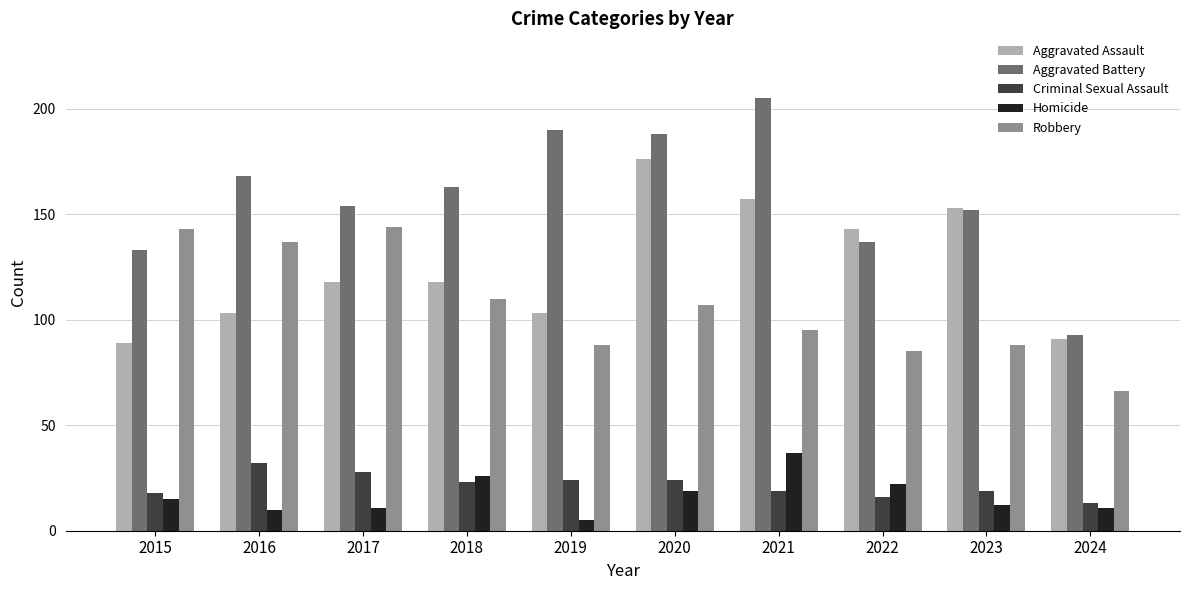

What is the spread (max minus min) of values at 2018?

140